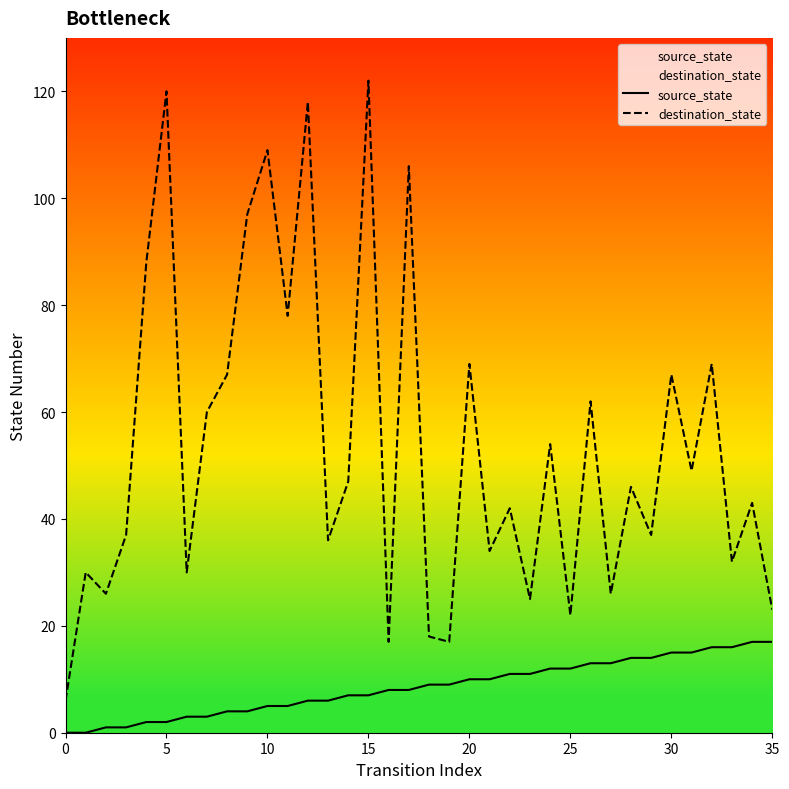

What is the spread (max minus min) of values at 28?

32